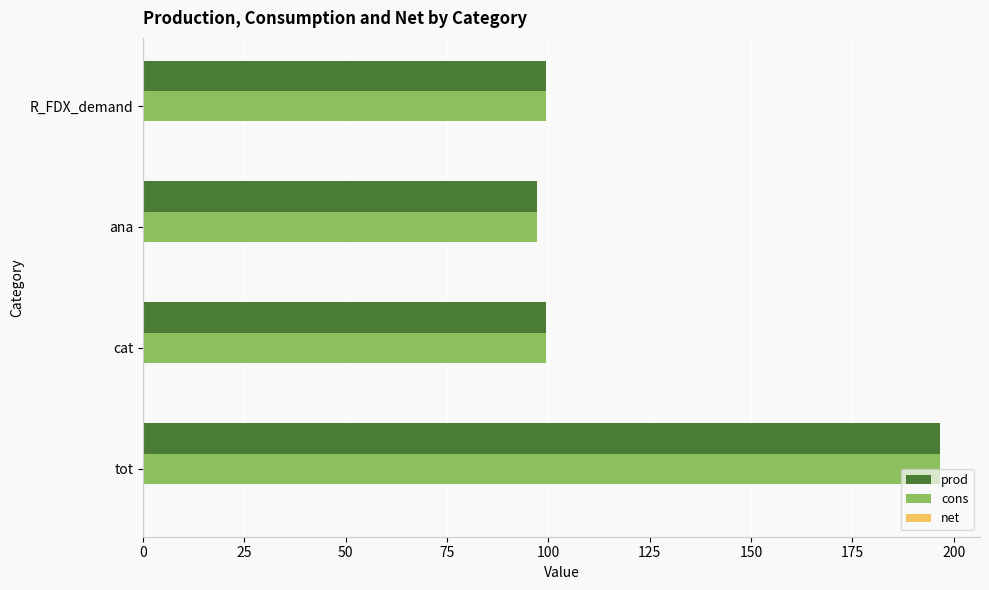

Is it true that prod equals 97.1 at ana?

True